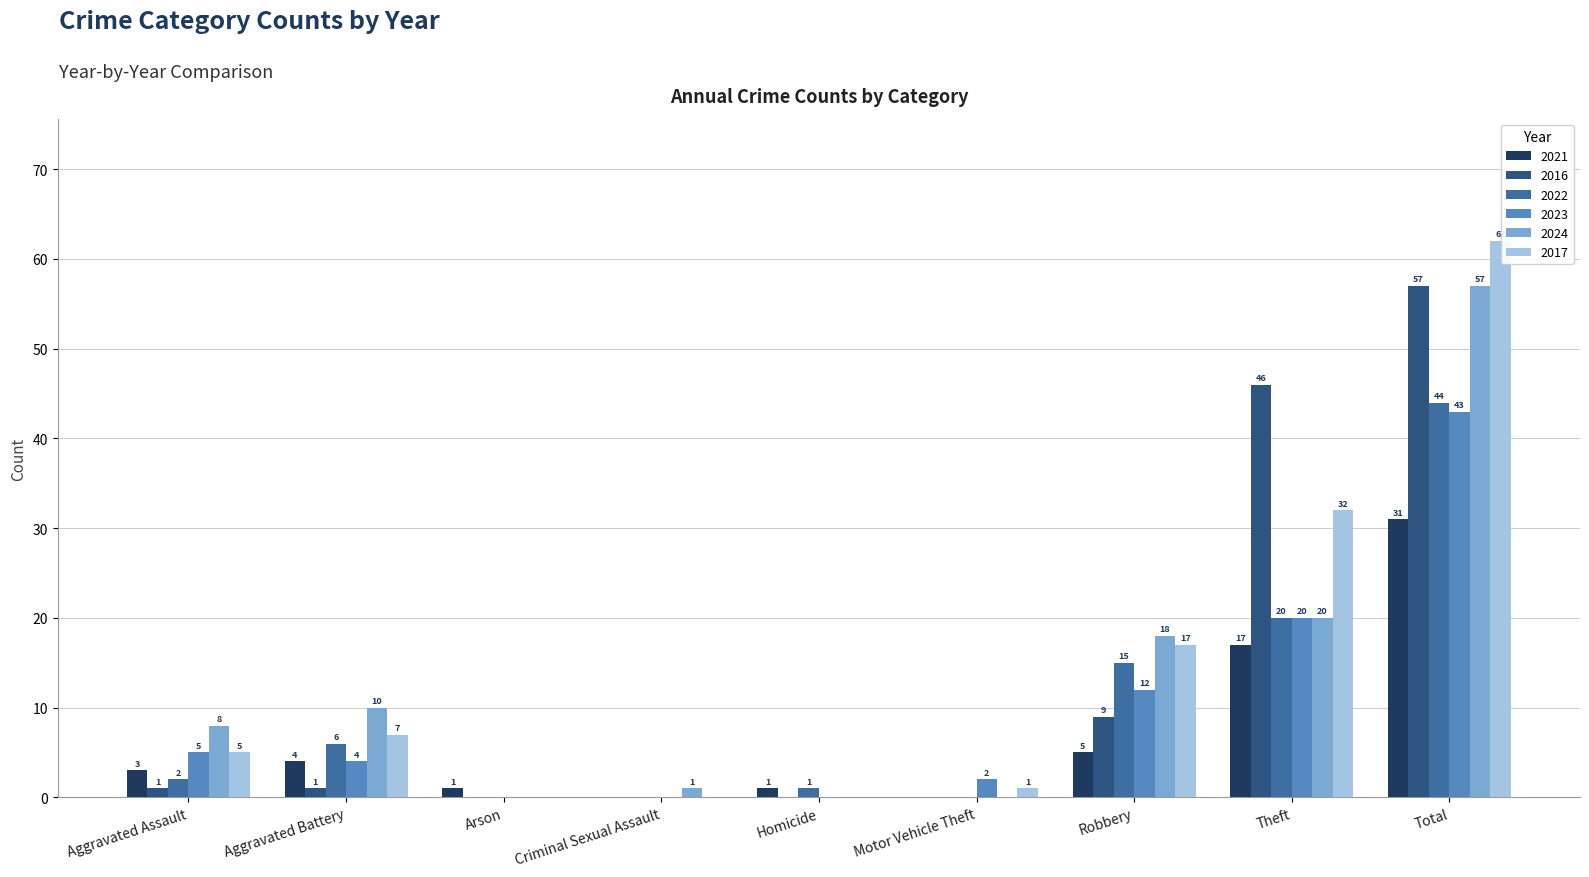

Reading left to right, list all the values displayed in this chart.

2021: Aggravated Assault=3	Aggravated Battery=4	Arson=1	Criminal Sexual Assault=0	Homicide=1	Motor Vehicle Theft=0	Robbery=5	Theft=17	Total=31
2016: Aggravated Assault=1	Aggravated Battery=1	Arson=0	Criminal Sexual Assault=0	Homicide=0	Motor Vehicle Theft=0	Robbery=9	Theft=46	Total=57
2022: Aggravated Assault=2	Aggravated Battery=6	Arson=0	Criminal Sexual Assault=0	Homicide=1	Motor Vehicle Theft=0	Robbery=15	Theft=20	Total=44
2023: Aggravated Assault=5	Aggravated Battery=4	Arson=0	Criminal Sexual Assault=0	Homicide=0	Motor Vehicle Theft=2	Robbery=12	Theft=20	Total=43
2024: Aggravated Assault=8	Aggravated Battery=10	Arson=0	Criminal Sexual Assault=1	Homicide=0	Motor Vehicle Theft=0	Robbery=18	Theft=20	Total=57
2017: Aggravated Assault=5	Aggravated Battery=7	Arson=0	Criminal Sexual Assault=0	Homicide=0	Motor Vehicle Theft=1	Robbery=17	Theft=32	Total=62